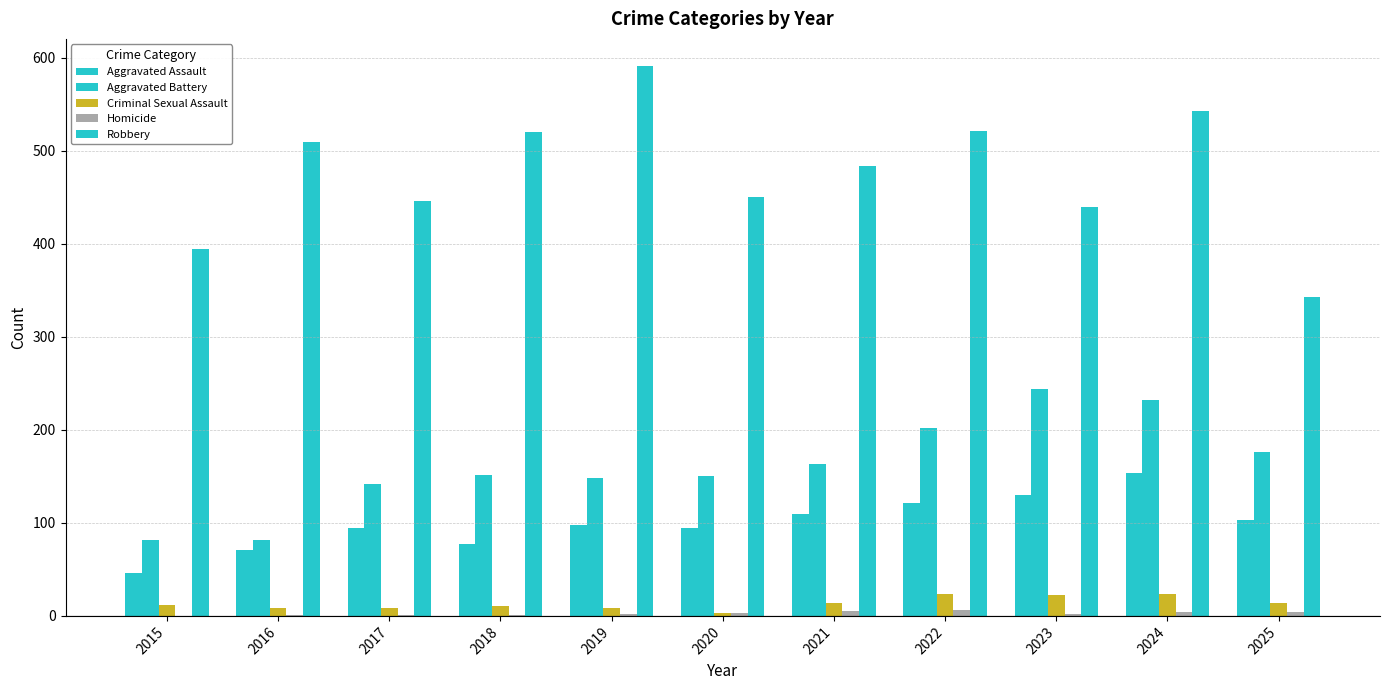

What is the value of the Robbery bar at the 3rd from the left?

446